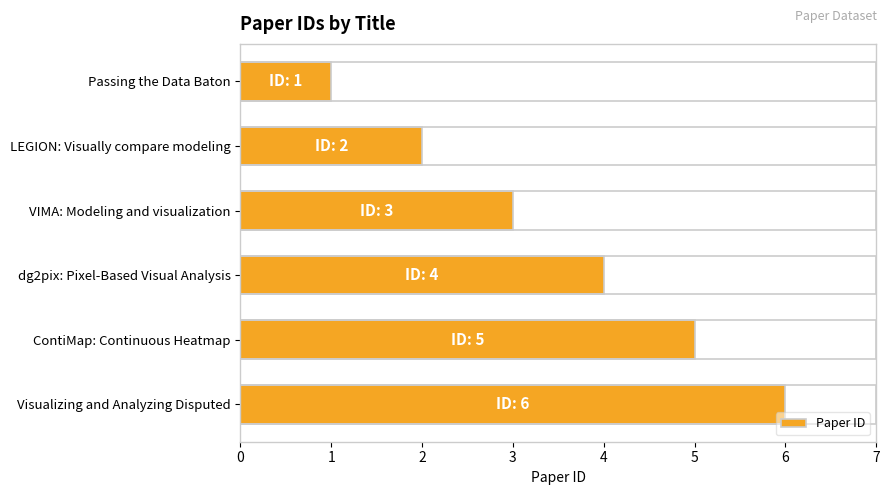

List the labels in order of value, smallest first.

Passing the Data Baton, LEGION: Visually compare modeling, VIMA: Modeling and visualization, dg2pix: Pixel-Based Visual Analysis, ContiMap: Continuous Heatmap, Visualizing and Analyzing Disputed